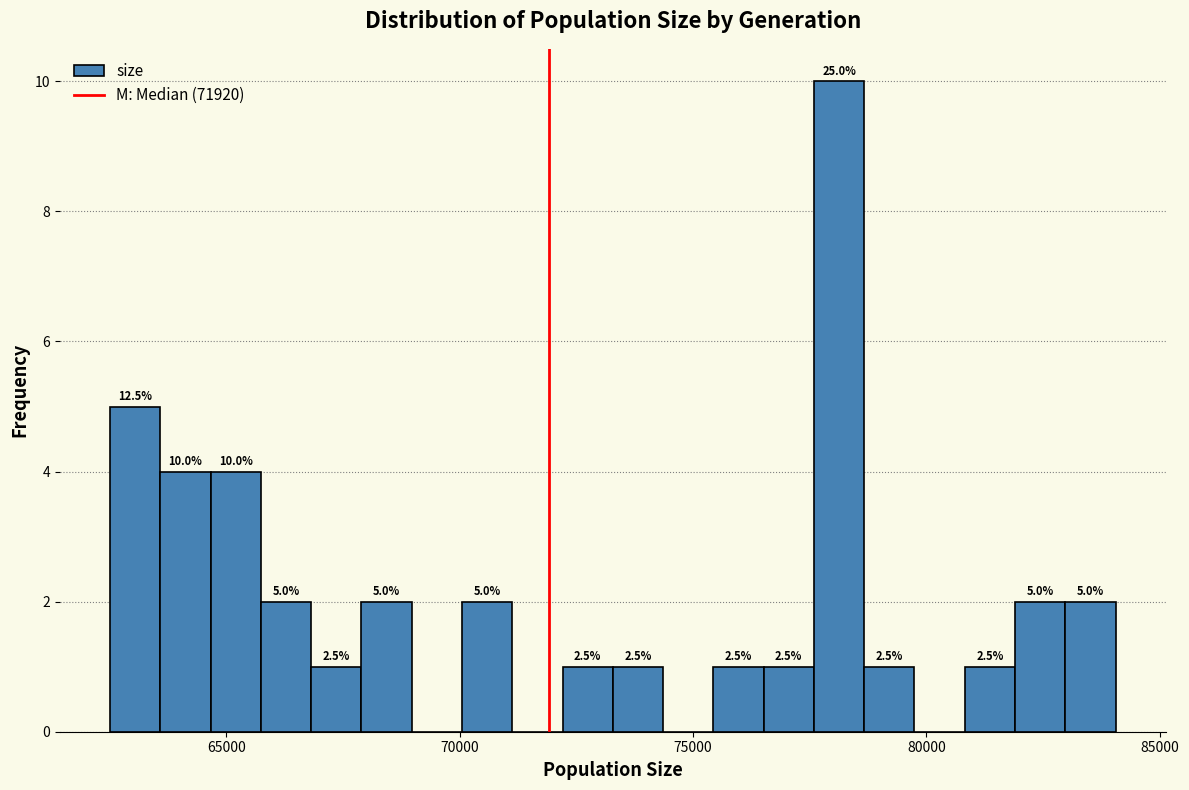

Read against the x-axis, roughly where is the centre of the tallest bar?

78000